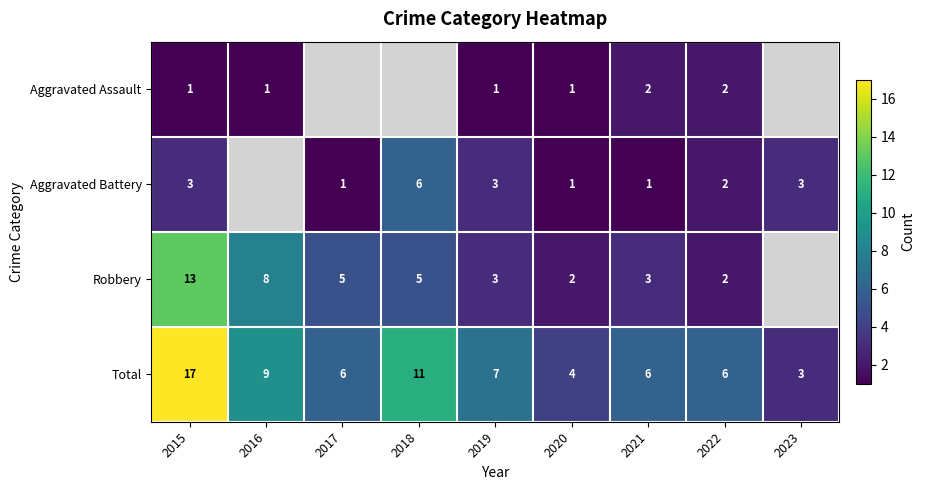

Is the value of Robbery at 2018 greater than the value of Aggravated Battery at 2019?

Yes